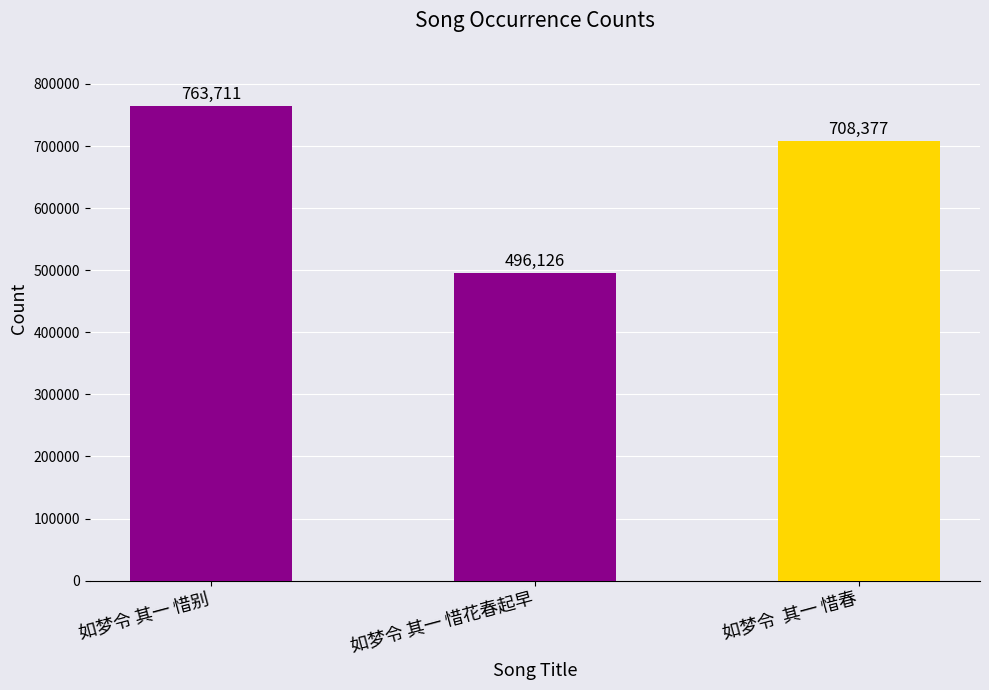

Rank the categories by value from highest to lowest.

如梦令 其一 惜别, 如梦令  其一 惜春, 如梦令 其一 惜花春起早